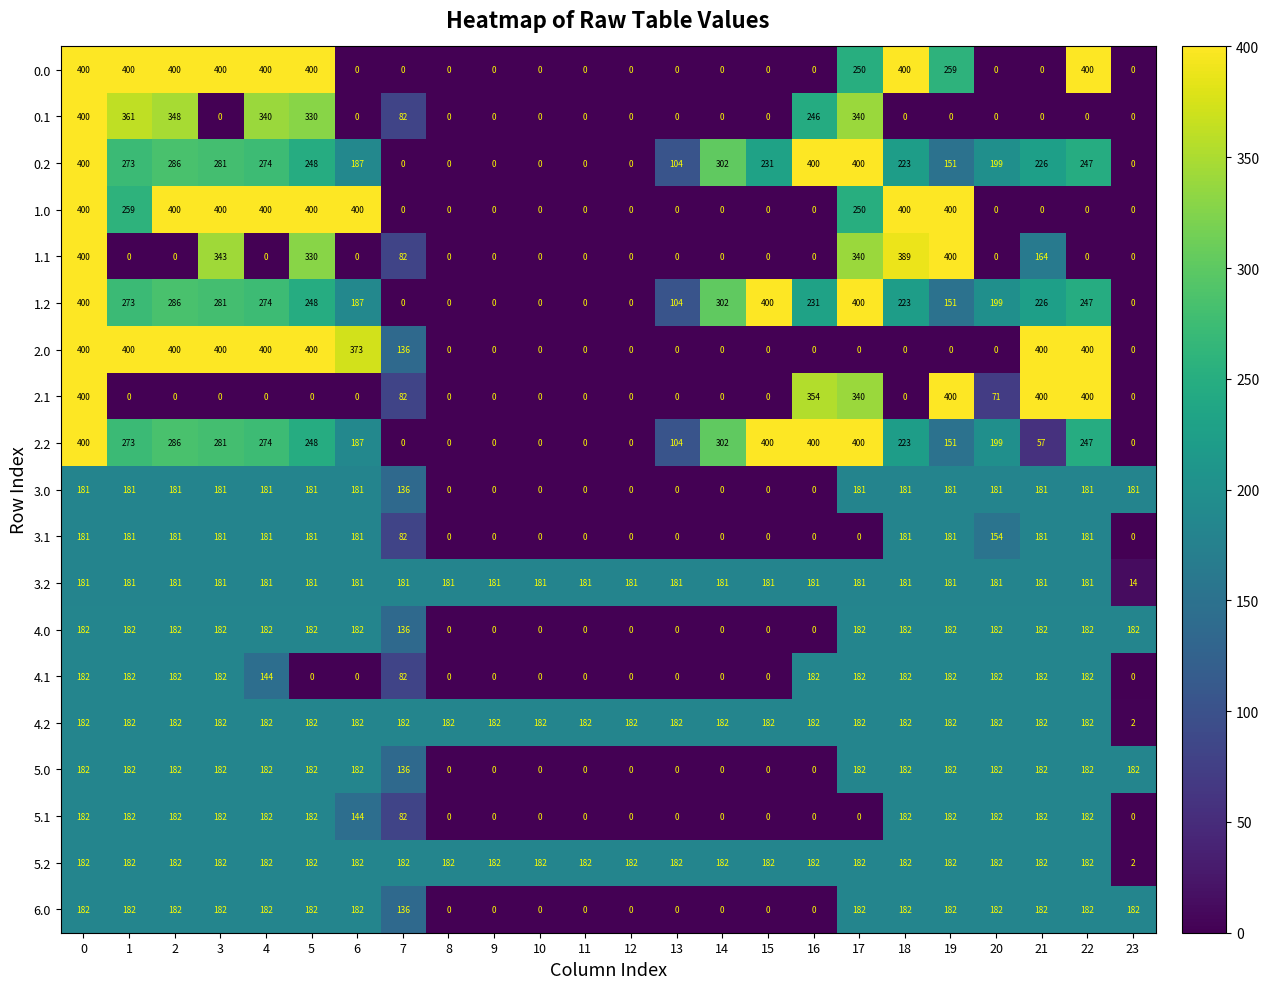

Where is 1.1 nearest to the value 200?

21